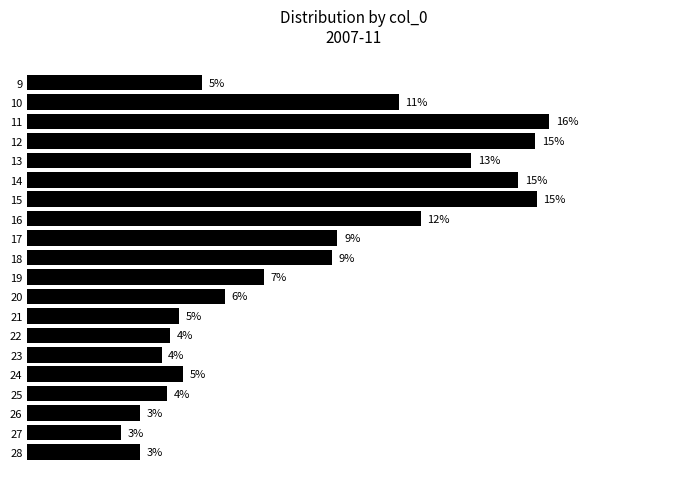

Does the chart contain any negative values?

No